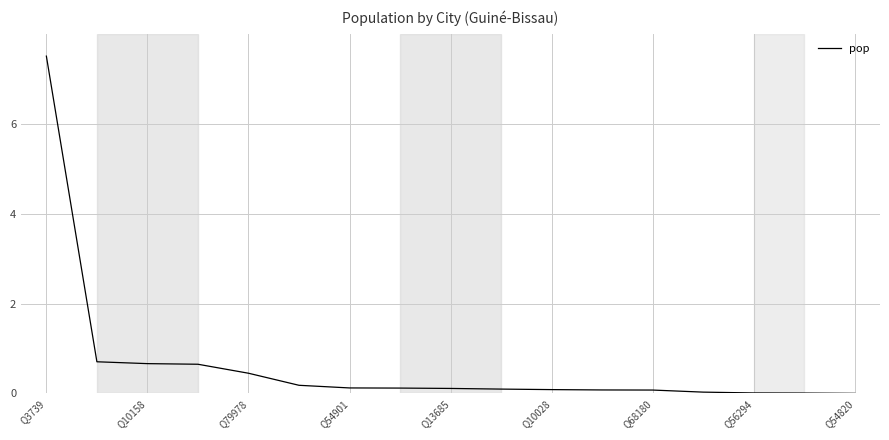

What is the greatest value displayed?

7.5